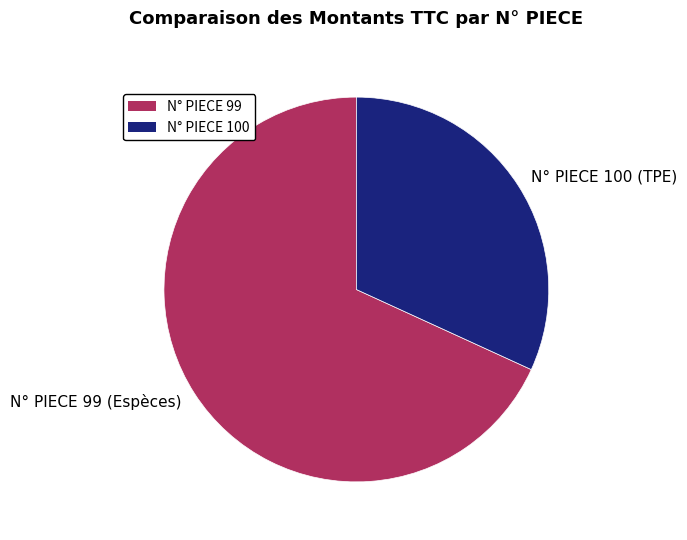

Is there a majority slice in this chart?

Yes